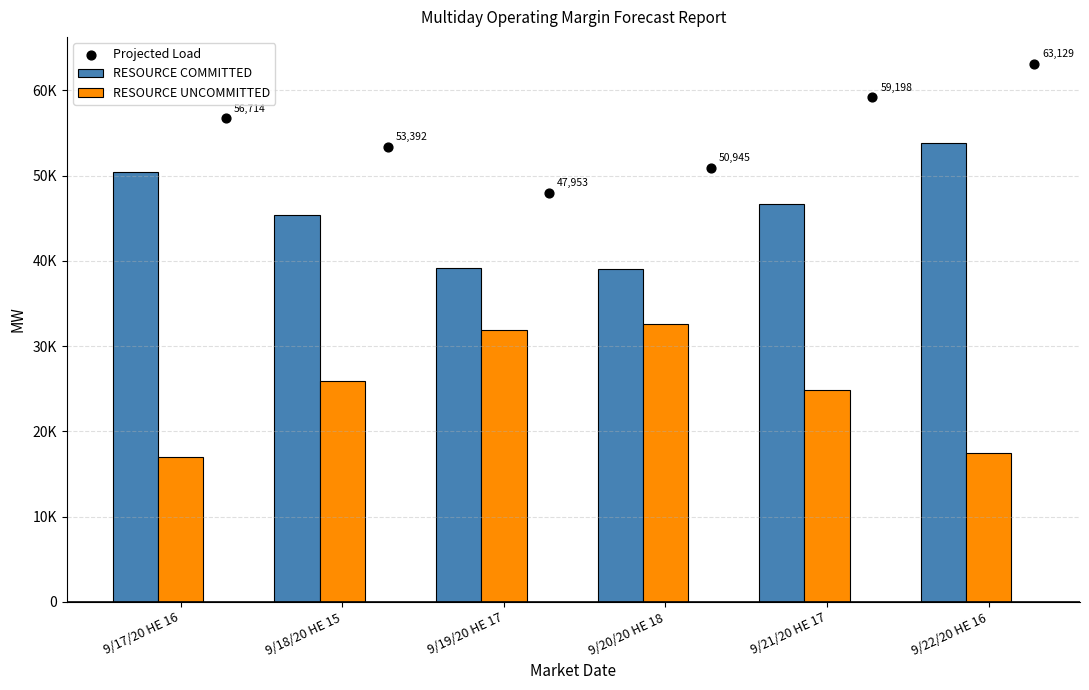

Which series contains the highest Y value?

Projected Load